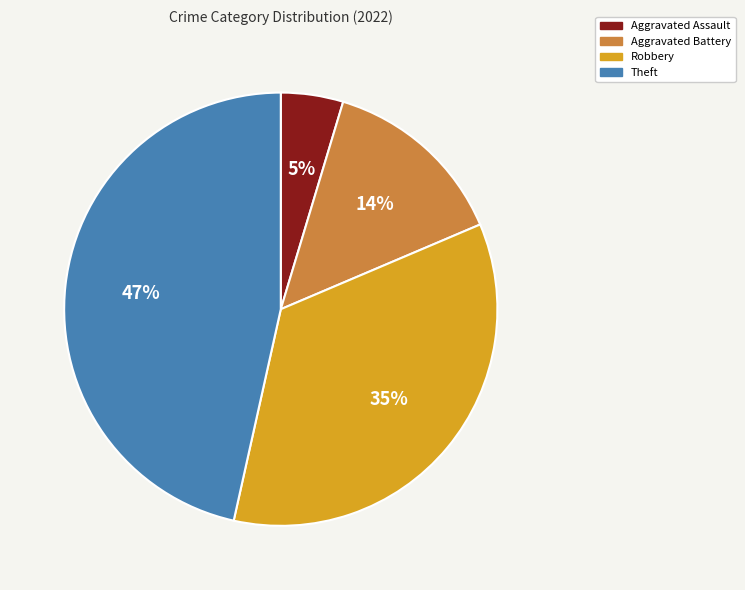

The Aggravated Battery slice represents 14% of the pie. True or false?

True